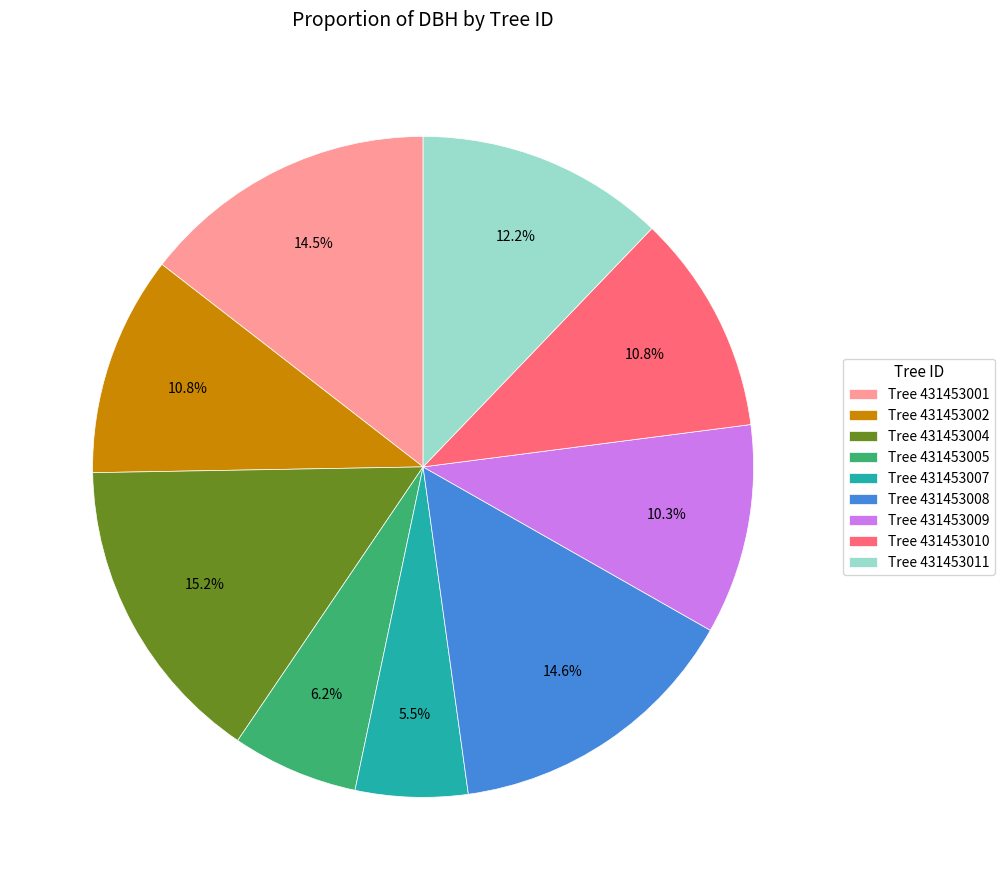

Which slice is the smallest?

Tree 431453007